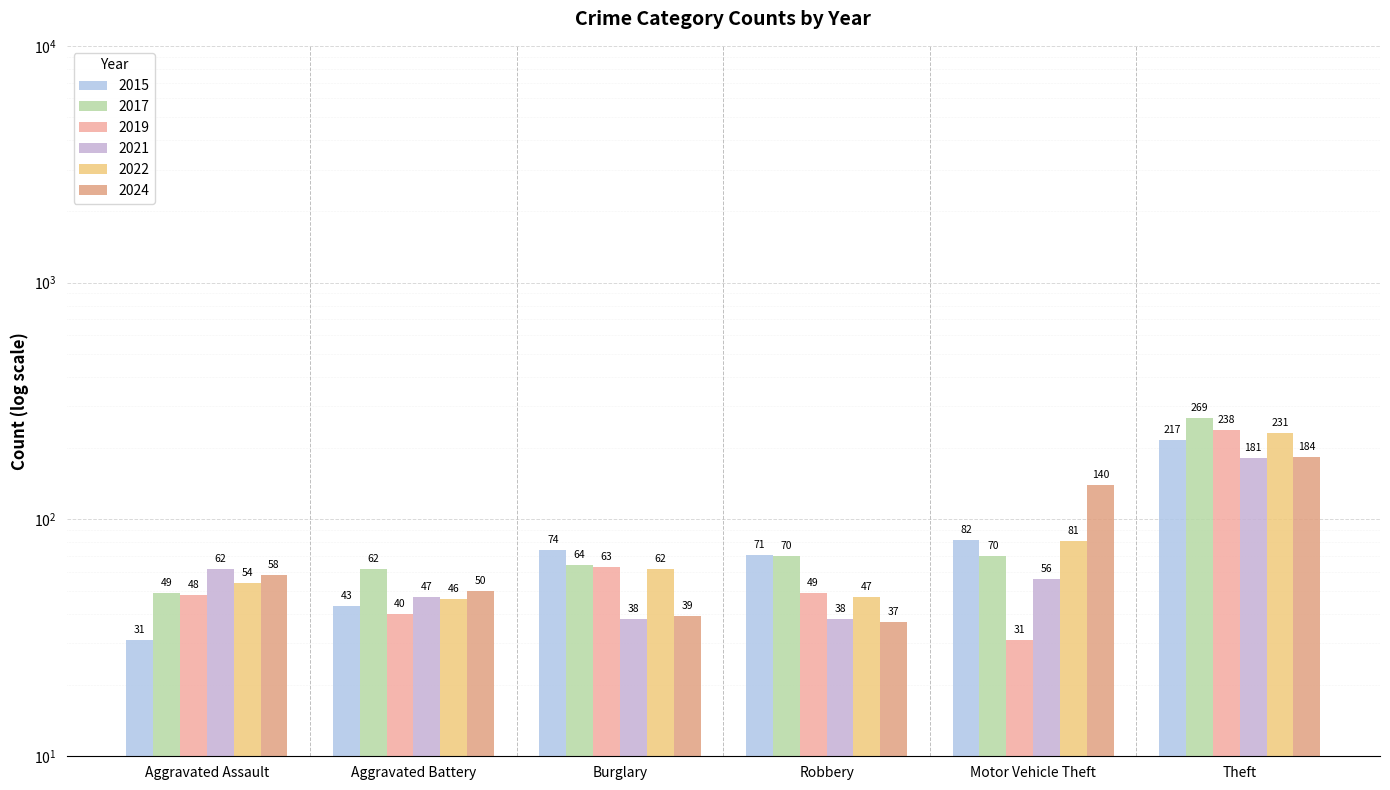

How many bars are there in total?

36